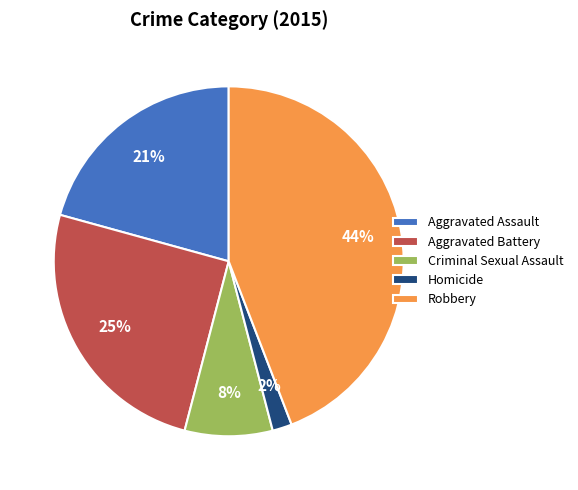

Rank the categories by value from lowest to highest.

Homicide, Criminal Sexual Assault, Aggravated Assault, Aggravated Battery, Robbery